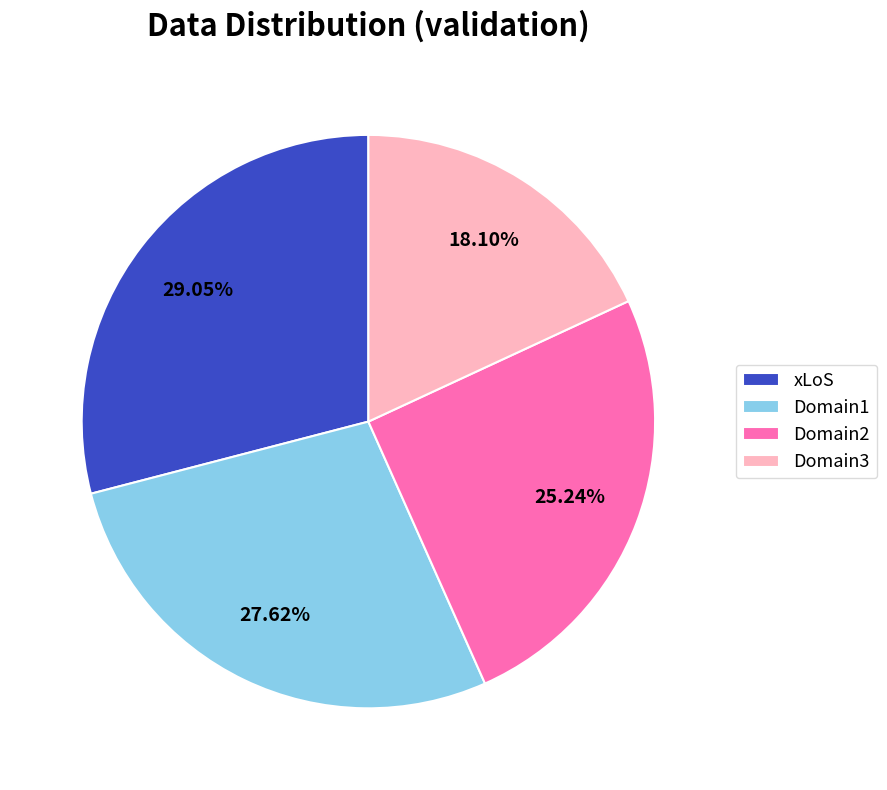

Is the sum of Domain1 and xLoS greater than half?

Yes